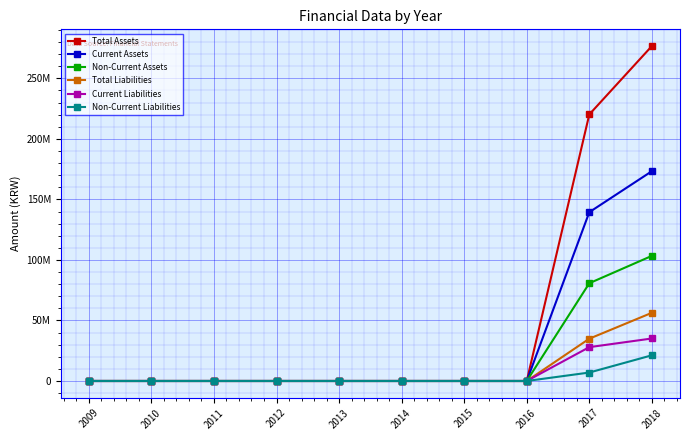

What are all the series names shown in the legend?

Total Assets, Current Assets, Non-Current Assets, Total Liabilities, Current Liabilities, Non-Current Liabilities